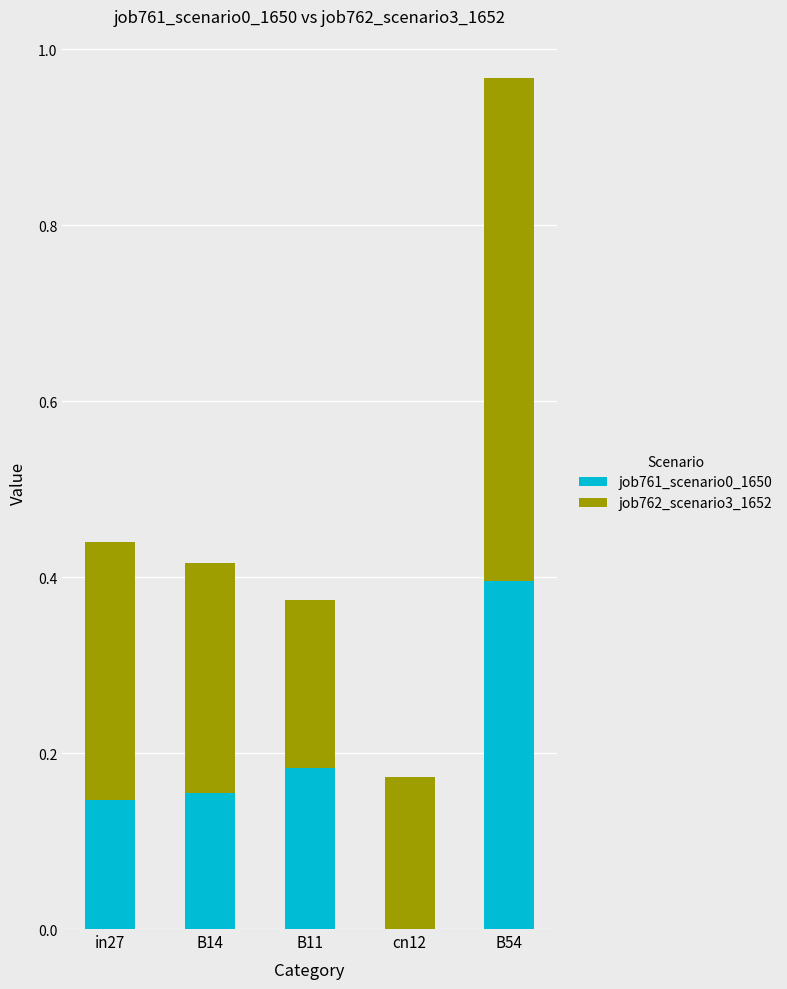

What is the sum of the job761_scenario0_1650 values at cn12 and B54?

0.4